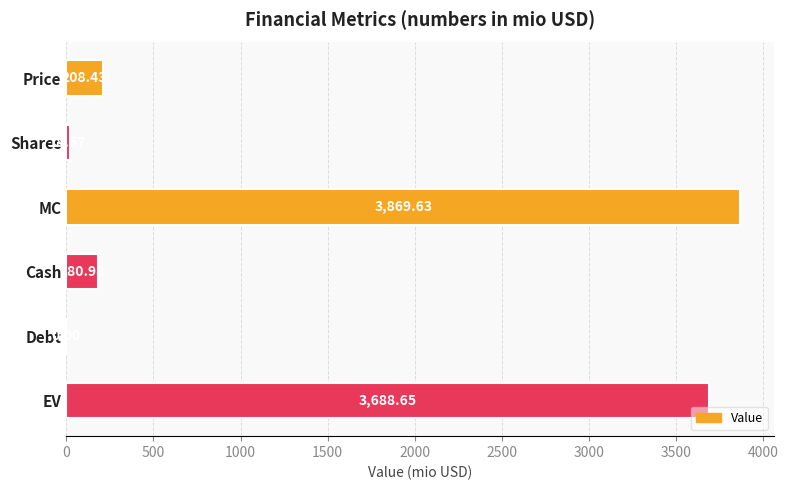

How many positive values are there?

5